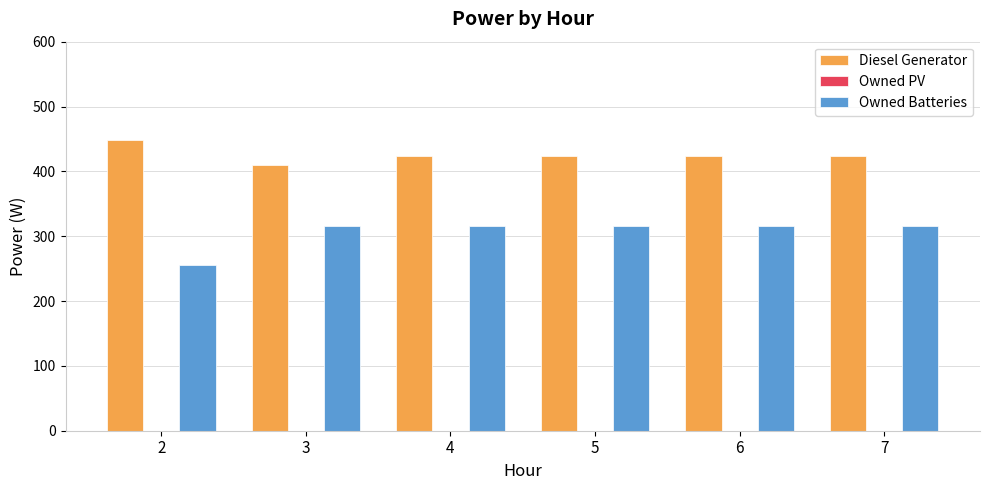

What is the spread (max minus min) of values at 6?

108